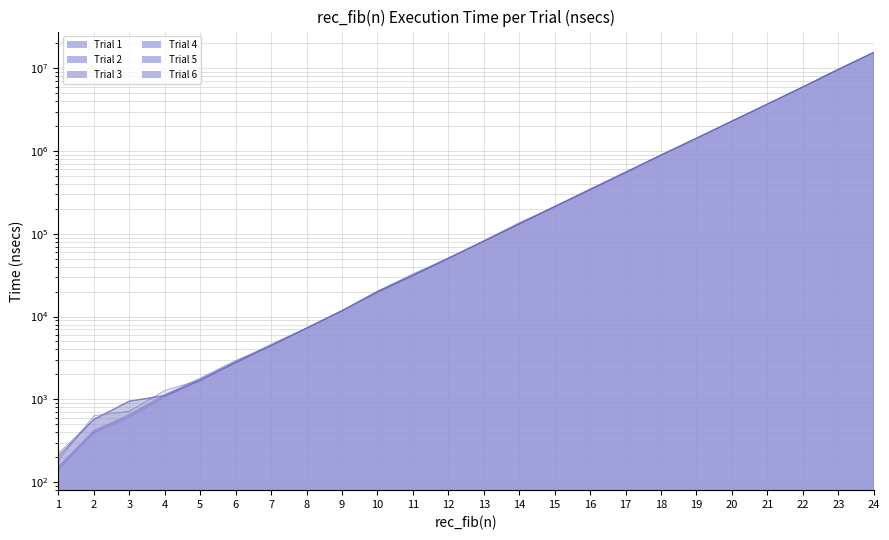

How many distinct data groups are displayed?

6